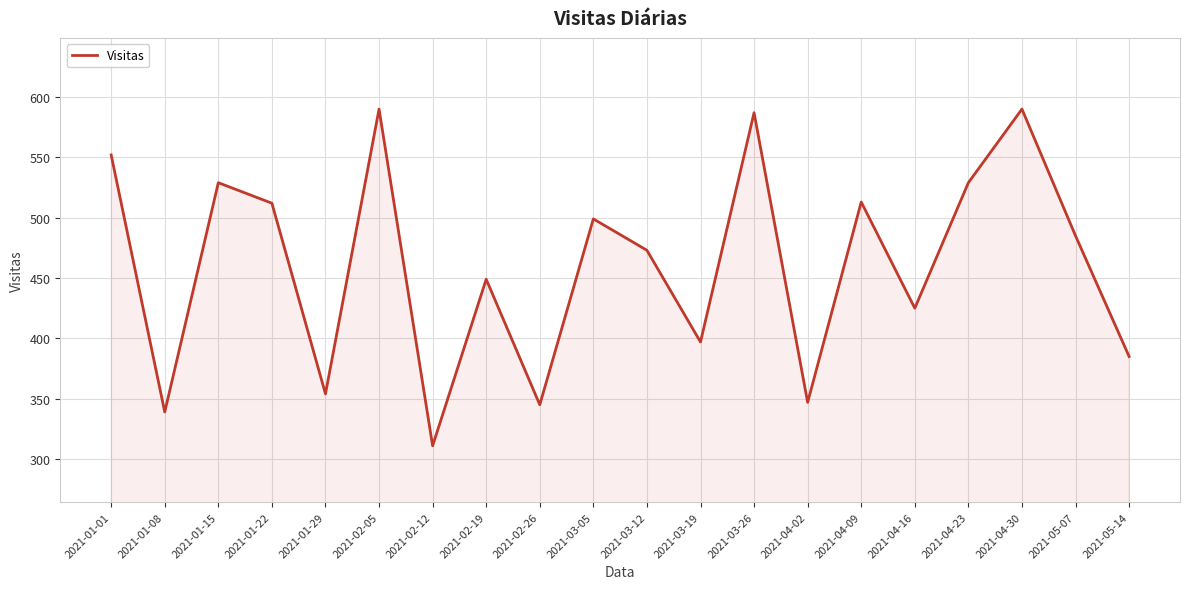

What position from the right is 2021-04-30?

3